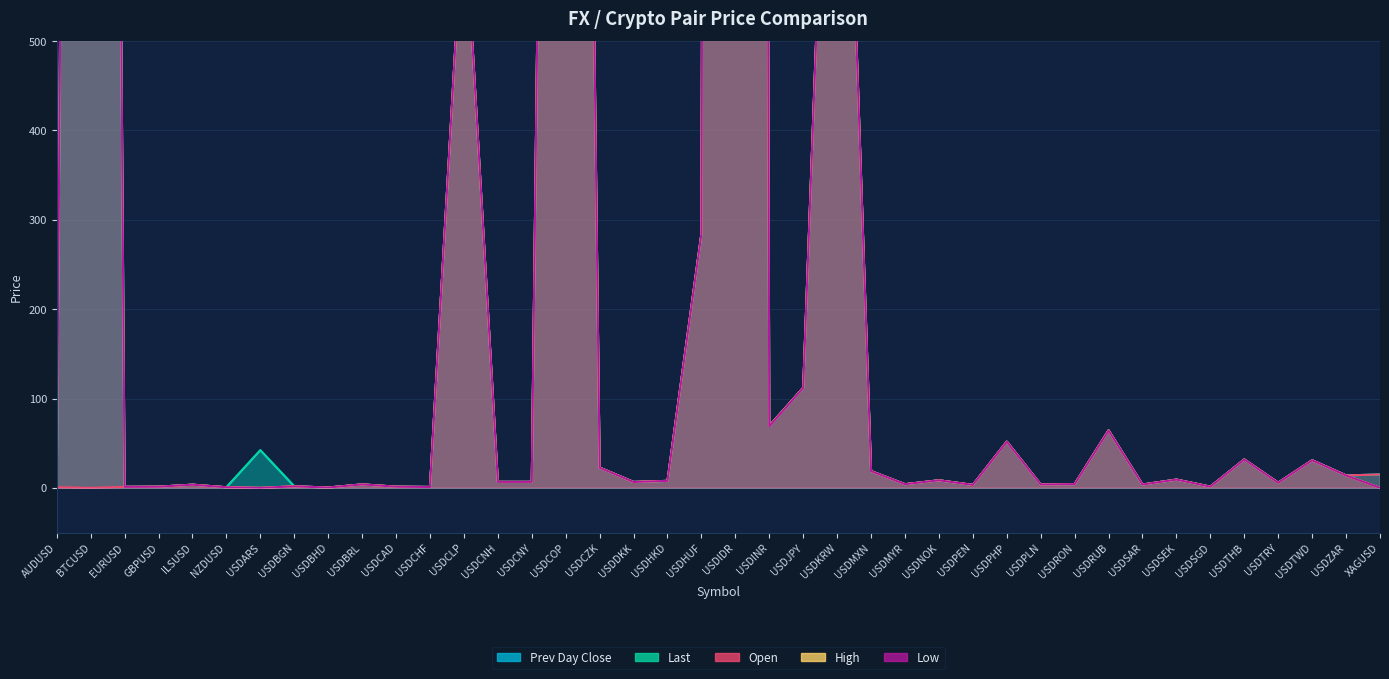

Rank the series by their maximum value, from highest to lowest.

prev_day_close, open, high, last, low